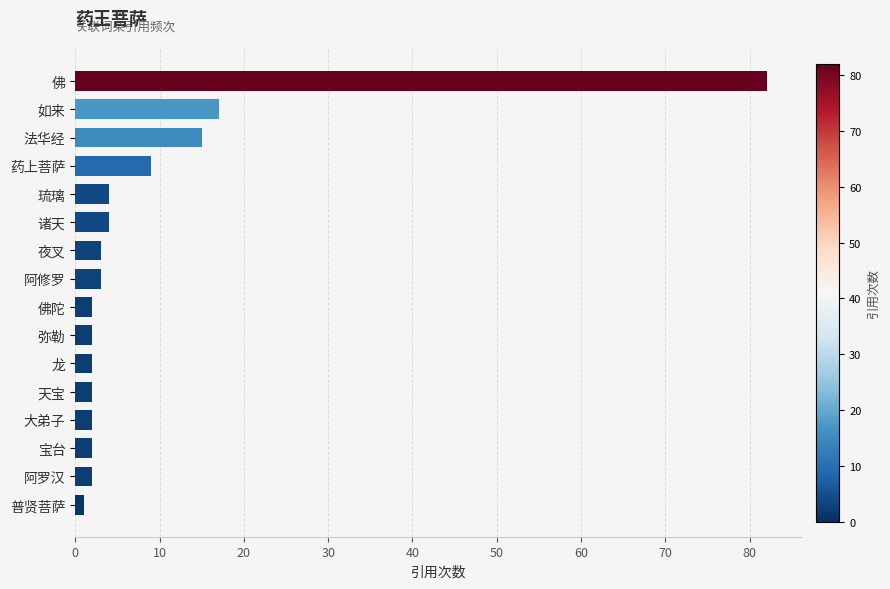

What is the difference between the maximum and minimum values?

81